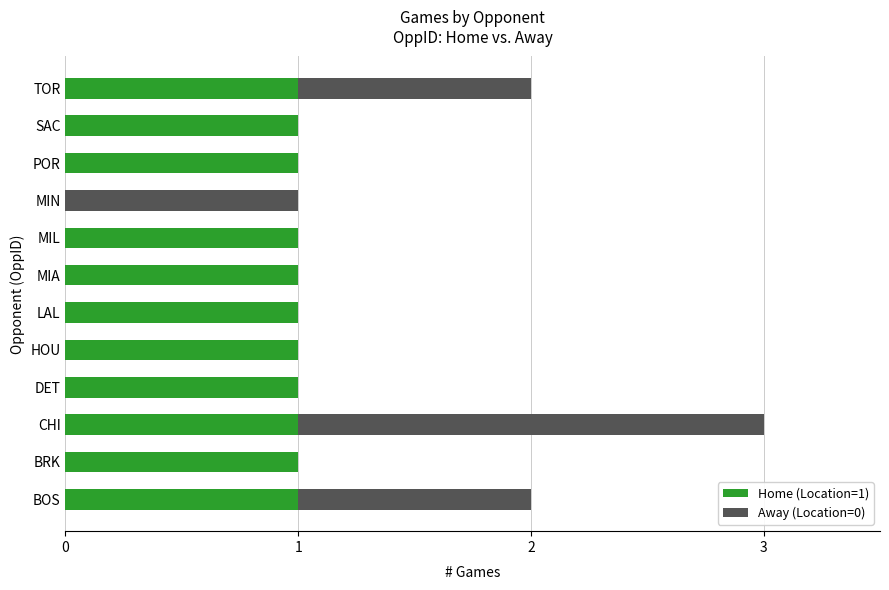

How many distinct data groups are displayed?

2